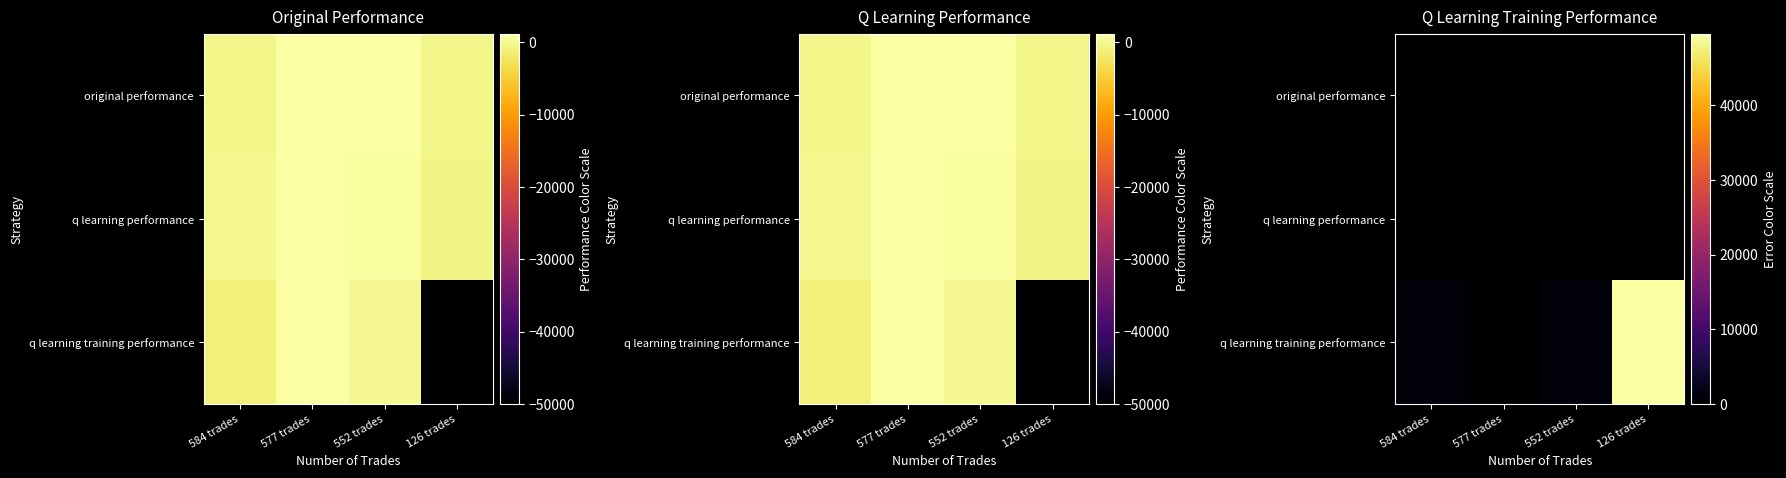

Which series has the widest spread of values?

q learning training performance